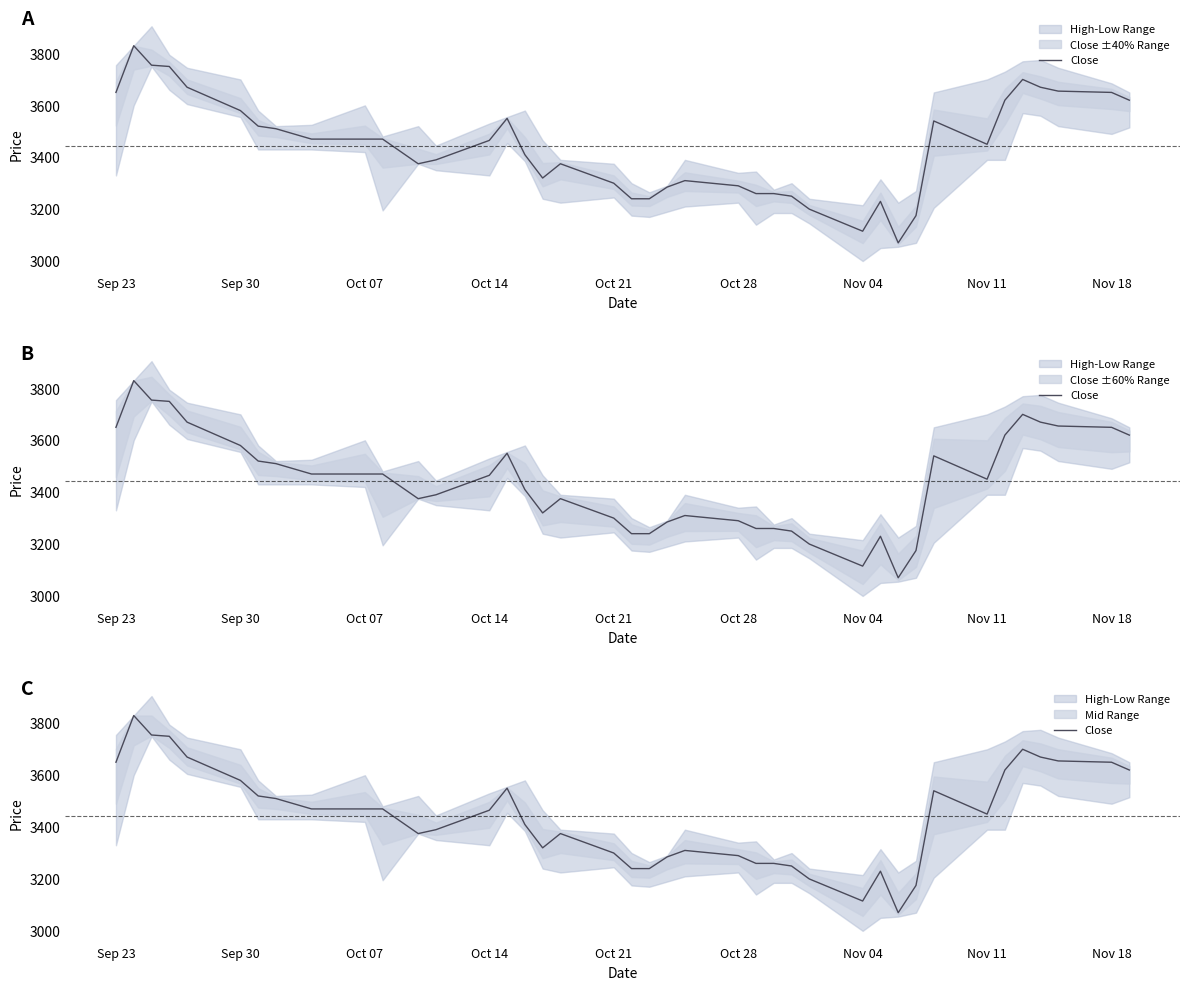

Does the chart display data point markers on the line(s)?

No